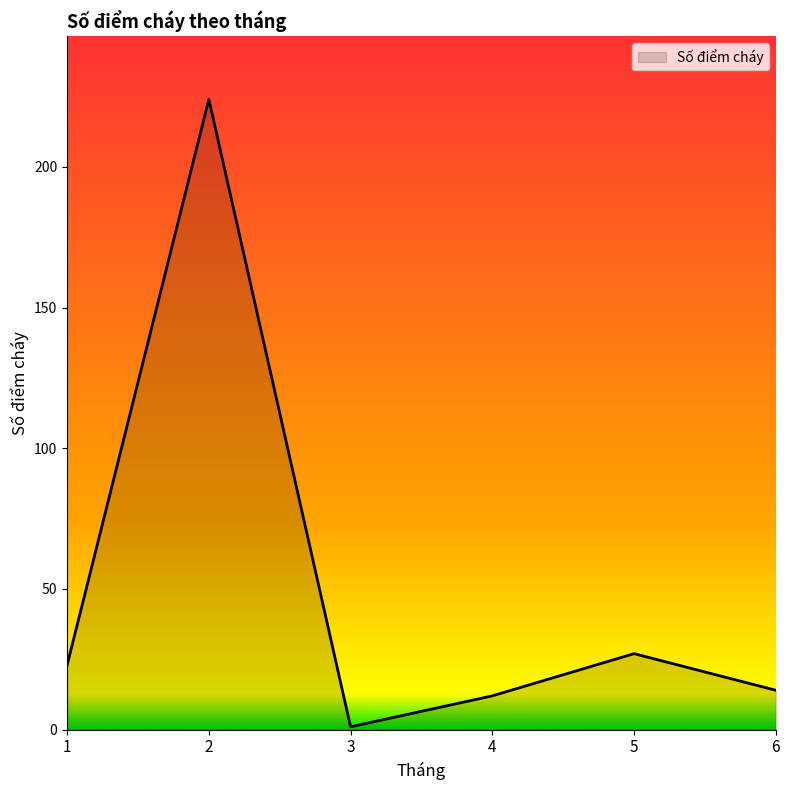

What is the average value?

50